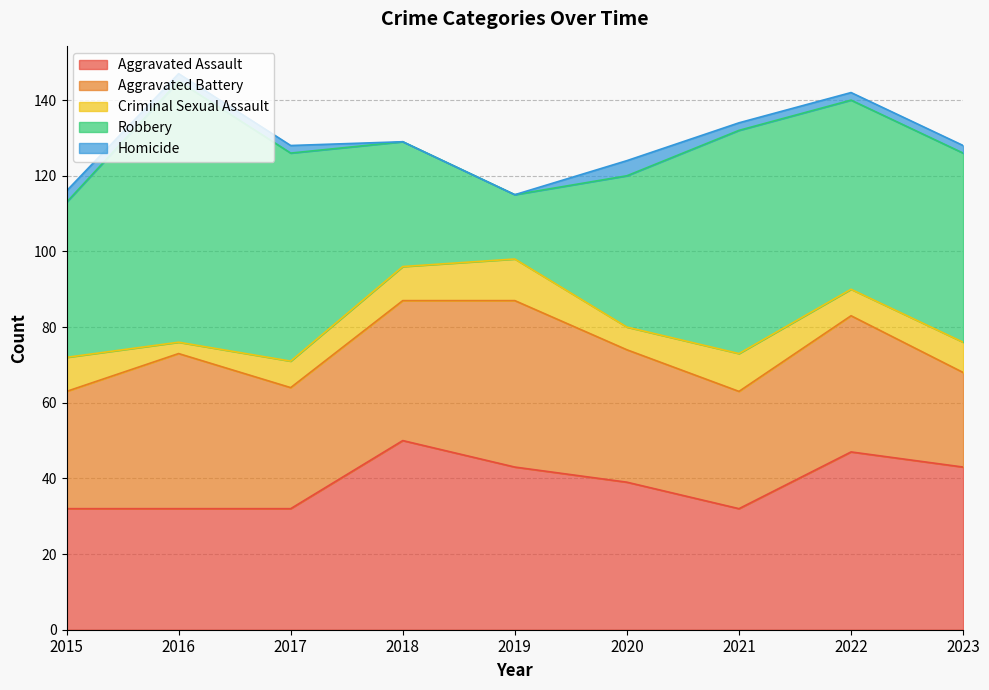

Read the Robbery value at 2021.

59